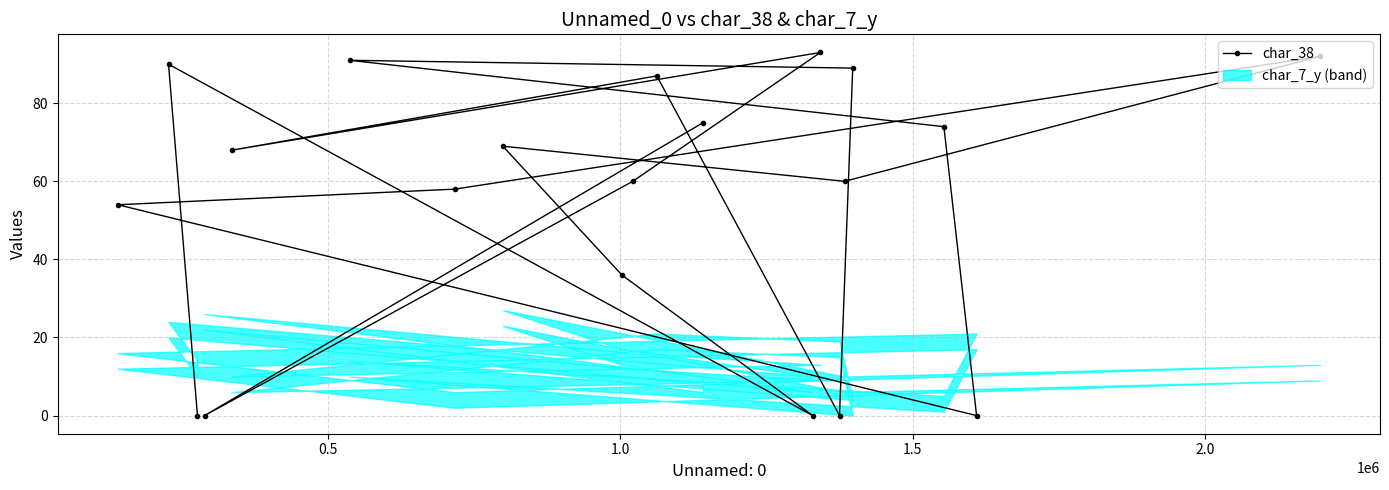

Reading right to left, extract all data points from this chart.

75	0	60	93	68	87	0	89	91	74	0	54	58	92	60	69	36	0	90	0